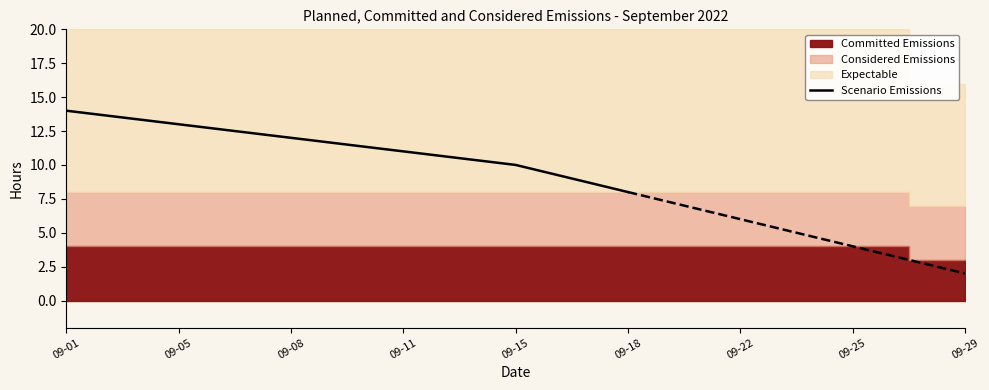

Where is the data nearest to the value 11?

09-11